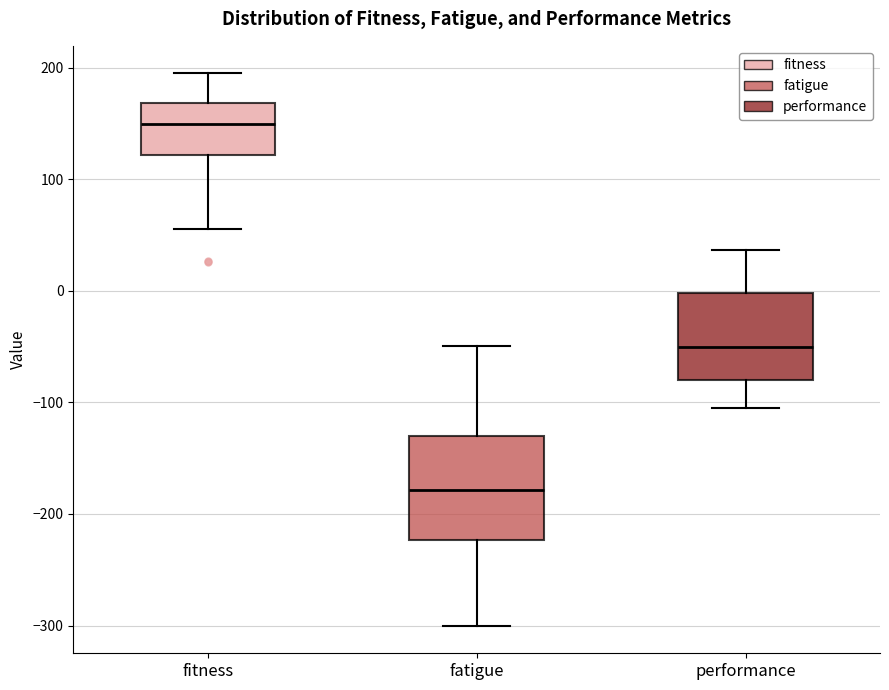

Reading left to right, transcribe this box plot: for each box, give where its median line is, the range the box spans, and where its two whiskers end, as read against the y-axis. The values are not printed on the chart, so give them approximately, as read against the axis.

fitness: median 150, box 120 to 170, whiskers 50 to 190
fatigue: median -180, box -220 to -130, whiskers -300 to -50
performance: median -50, box -80 to 0, whiskers -110 to 40